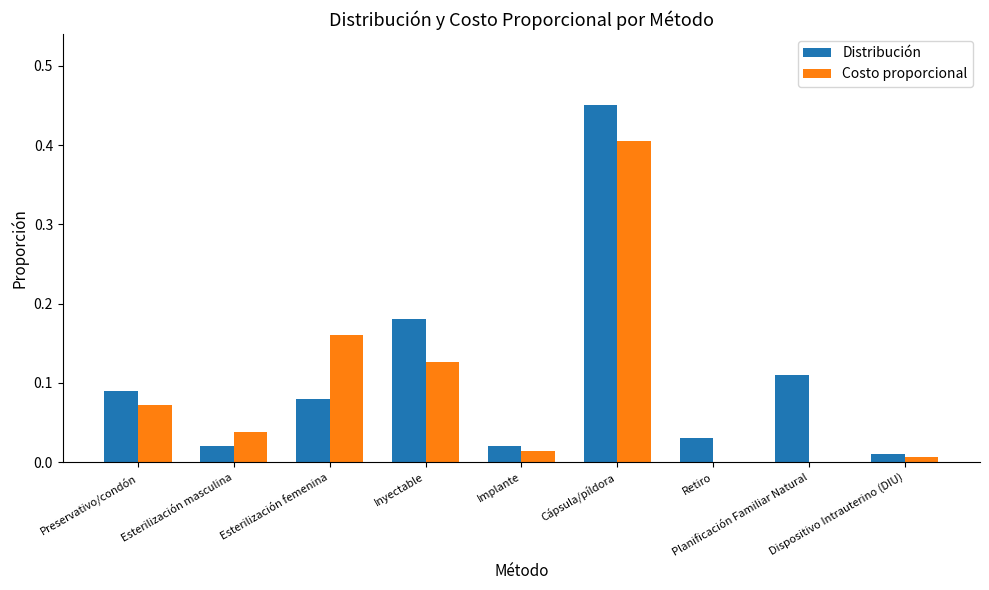

Is the value of Distribución at Retiro greater than the value of Costo proporcional at Retiro?

Yes